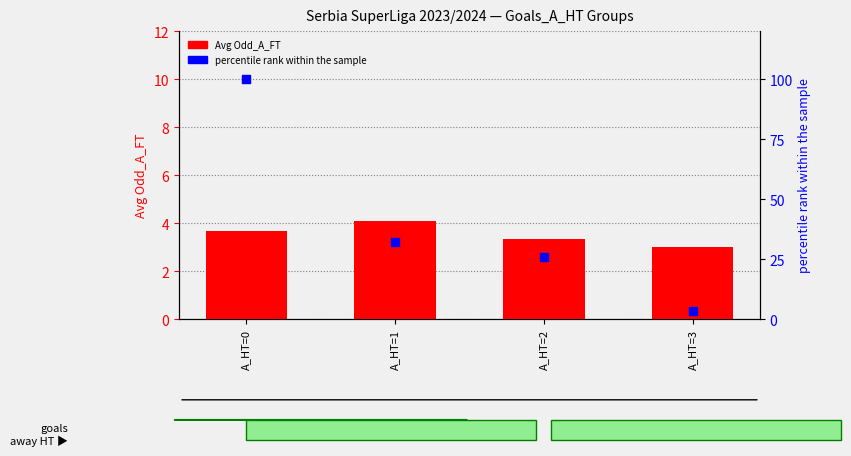

Which series reaches the minimum Y coordinate?

Avg Odd_A_FT